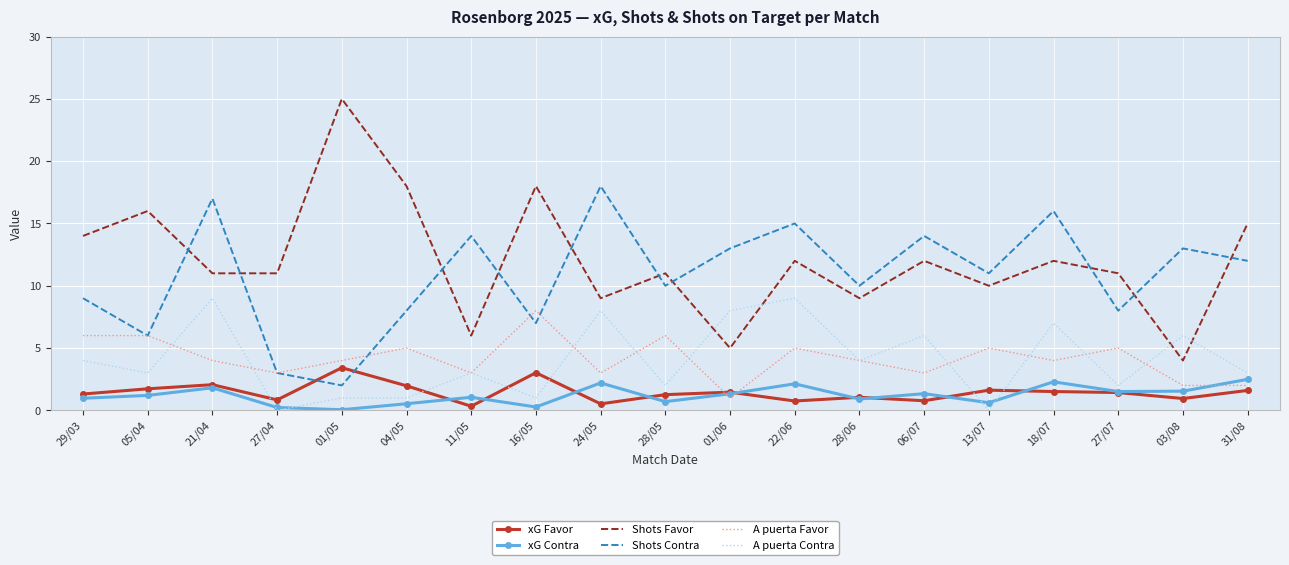

True or false: Shots Favor has a value of 15.8 at 24/05.

False